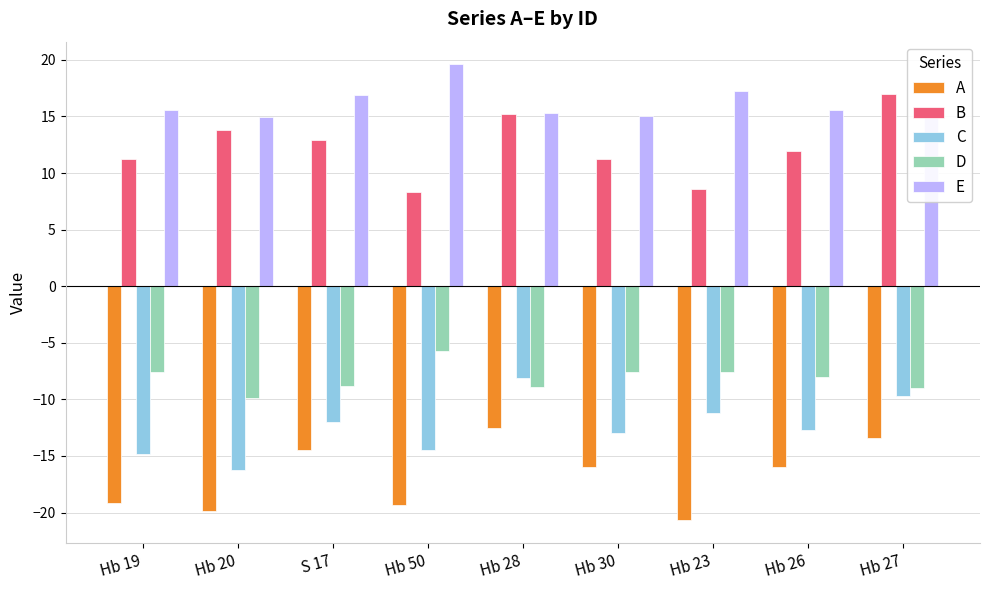

At Hb 27, list the series in order from largest to smallest.

B, E, D, C, A